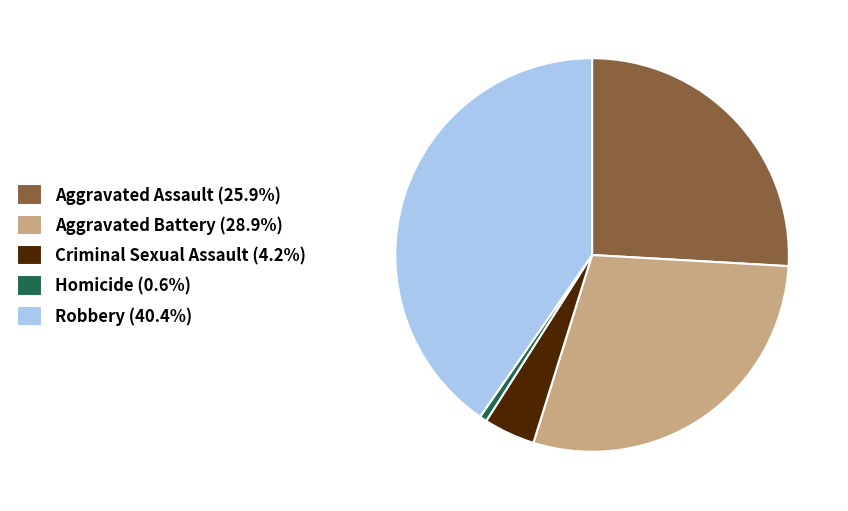

What is the ratio of the value at Aggravated Assault (25.9%) to the value at Aggravated Battery (28.9%)?

0.9